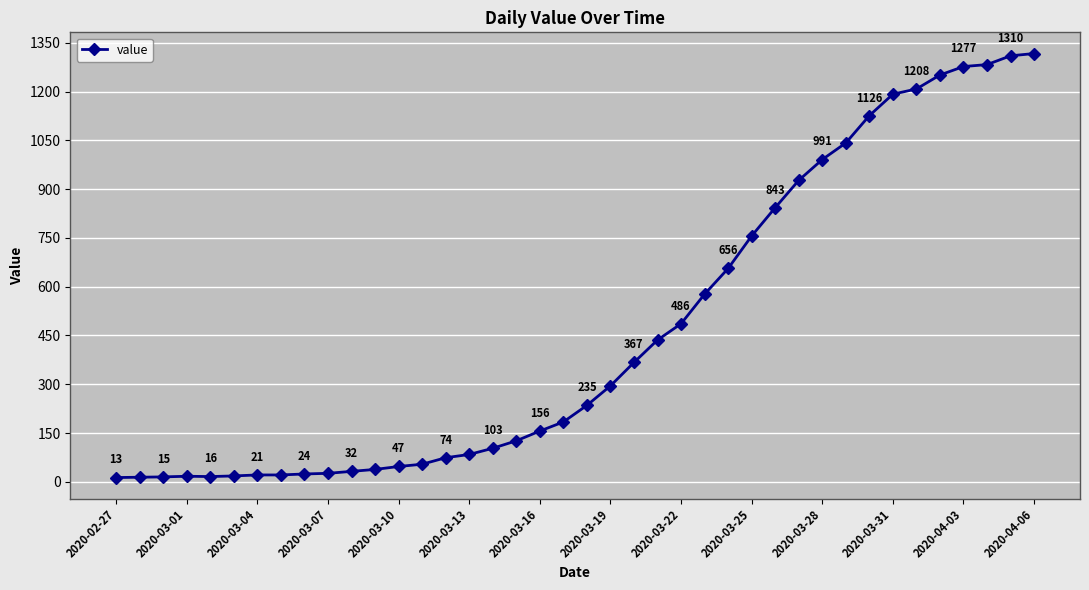

What is the value of the 32nd point from the left?

1042